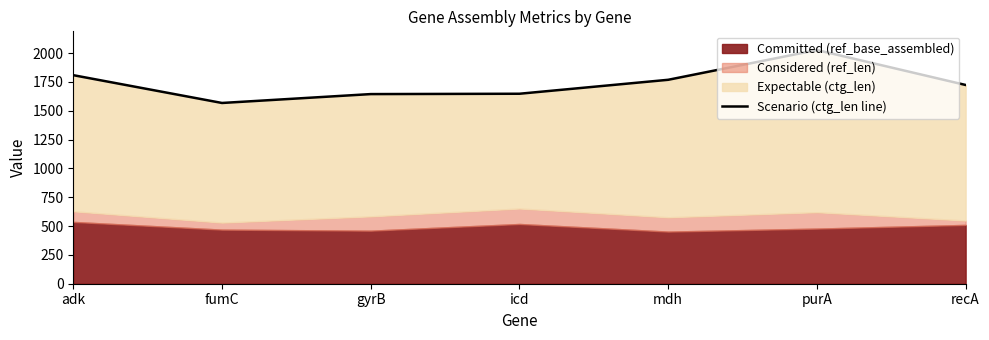

Read the value at gyrB, to the nearest 50.

1650